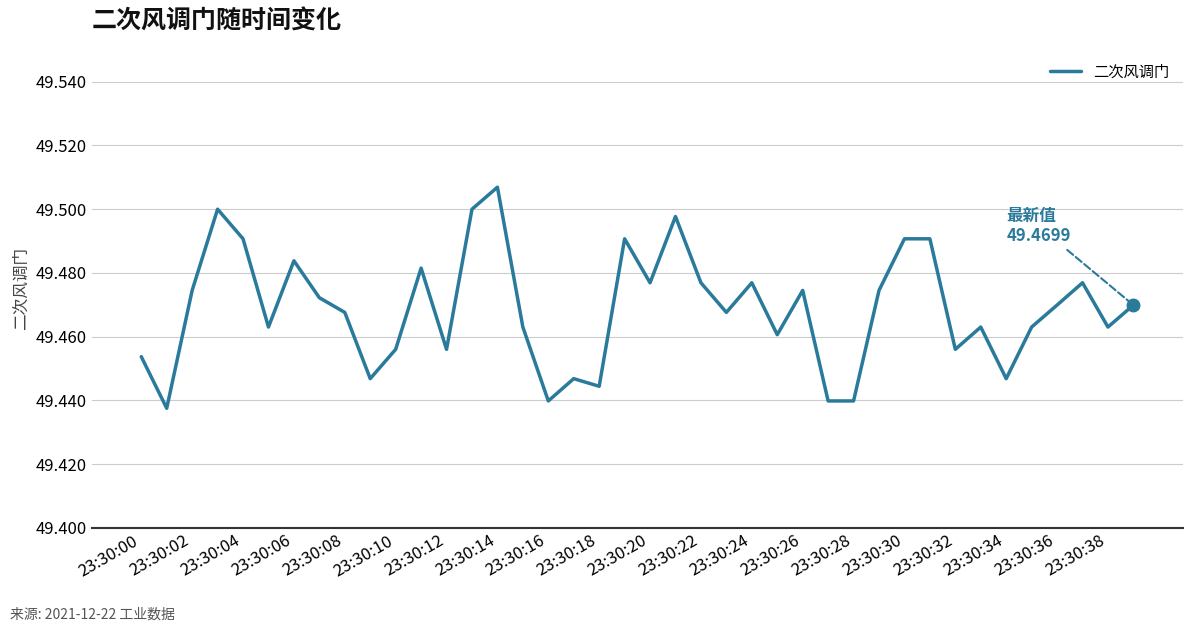

Does the chart display data point markers on the line(s)?

No